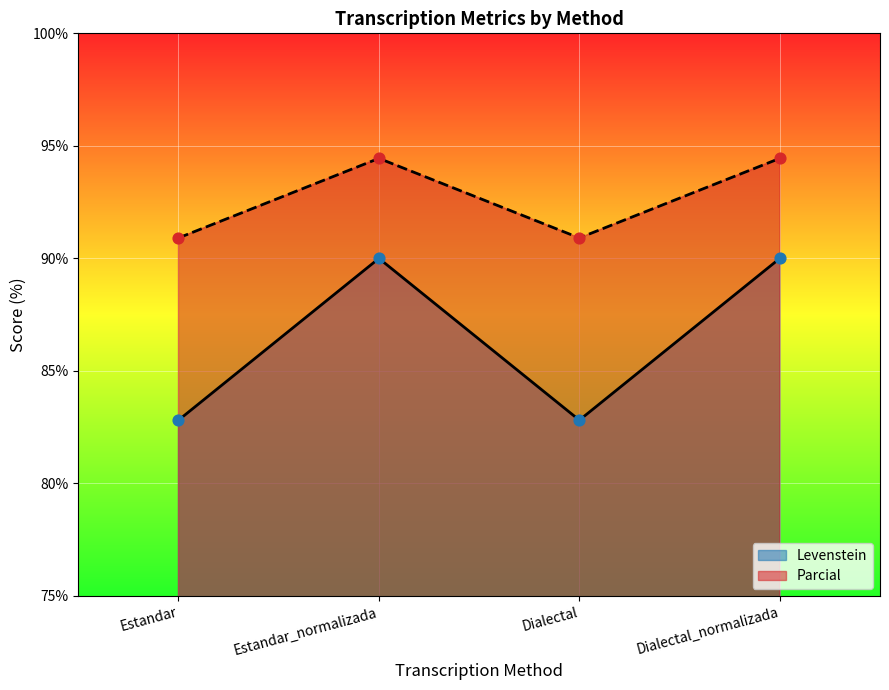

Which series has the widest spread of Y values?

Levenstein